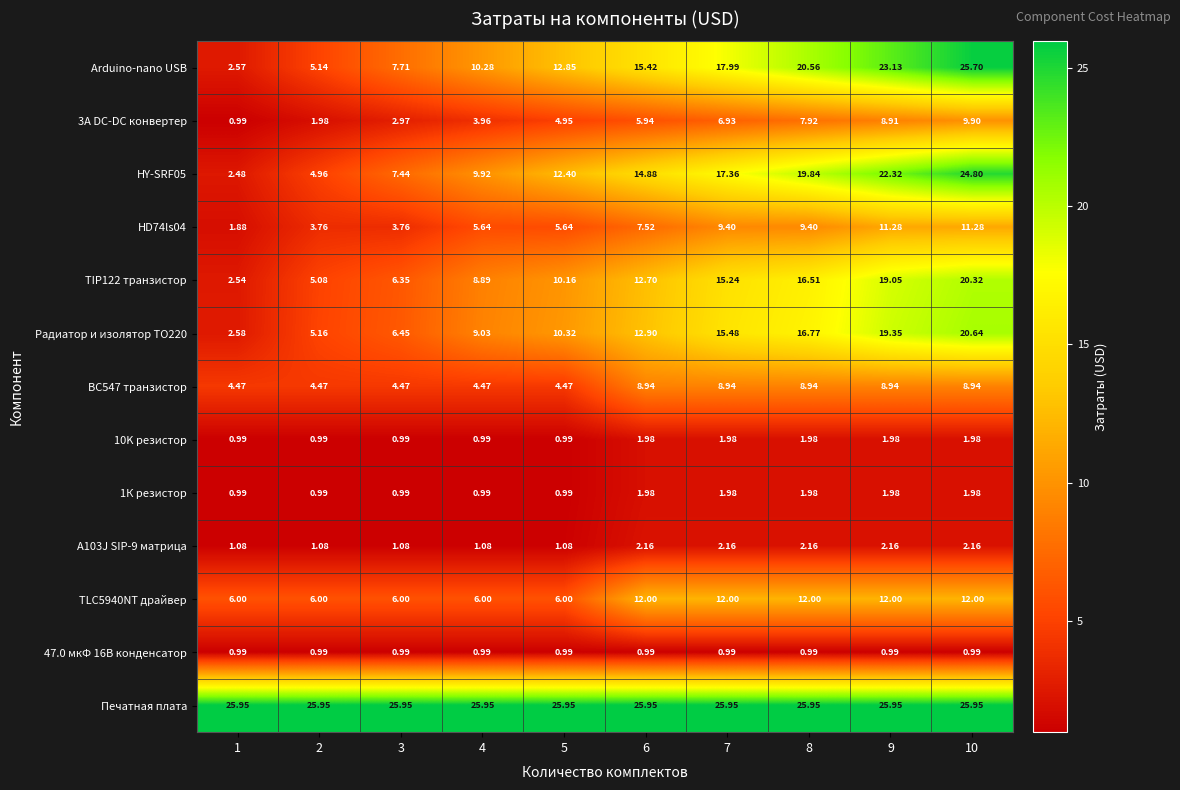

Which series changed the most between 2 and 10?

Arduino-nano USB